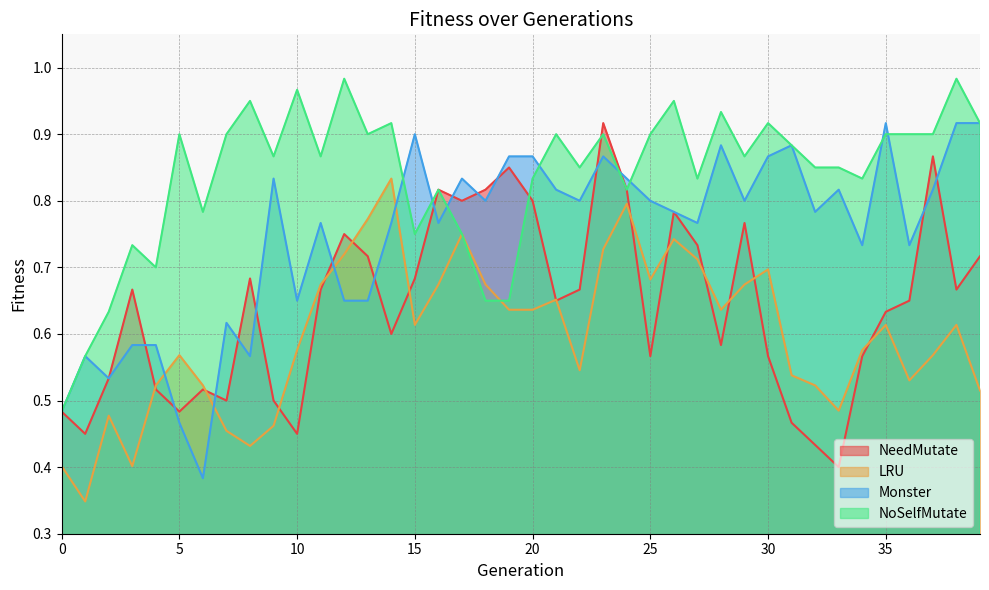

What is the approximate value of NeedMutate at 35?

0.6